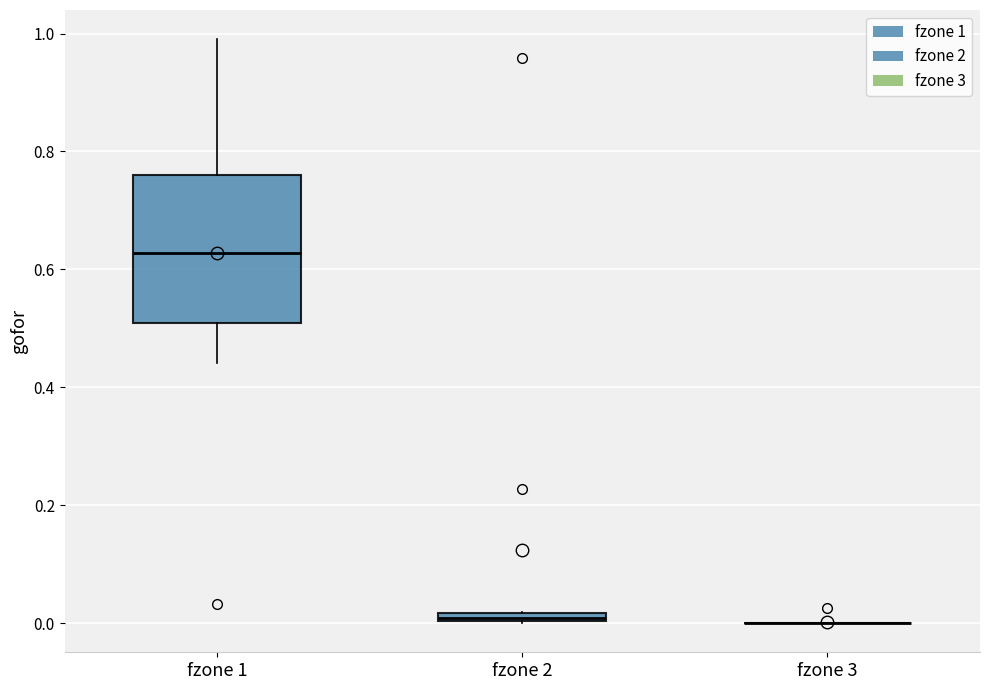

Comparing the boxes themselves (not the whiskers), which one is the tallest?

fzone 1